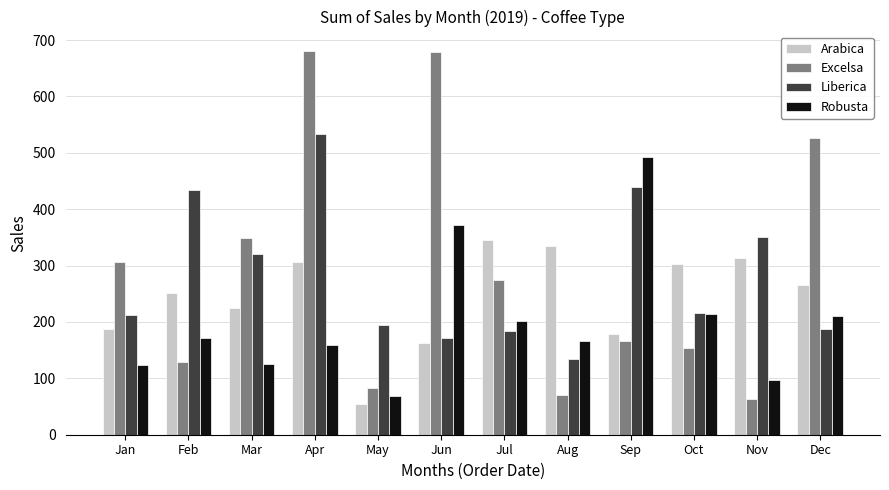

At which label does Robusta reach its minimum?

May